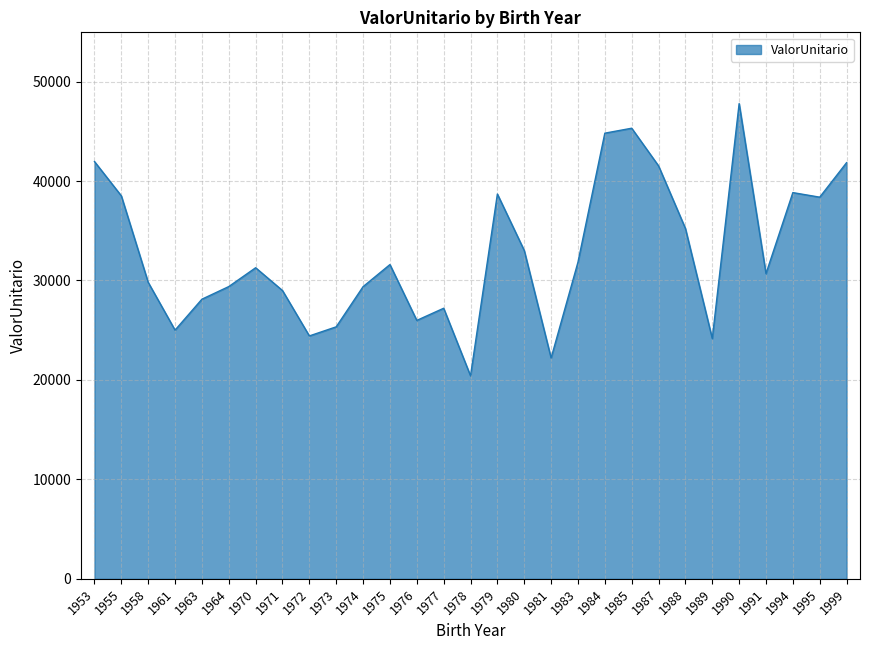

What is the difference between the values at 1975 and 1973?

6260.2